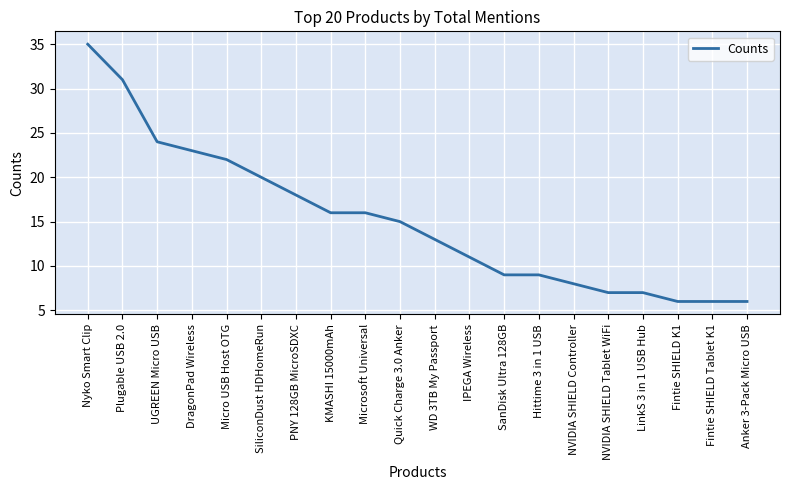

Reading left to right, list all the values displayed in this chart.

Nyko Smart Clip=35	Plugable USB 2.0=31	UGREEN Micro USB=24	DragonPad Wireless=23	Micro USB Host OTG=22	SiliconDust HDHomeRun=20	PNY 128GB MicroSDXC=18	KMASHI 15000mAh=16	Microsoft Universal=16	Quick Charge 3.0 Anker=15	WD 3TB My Passport=13	IPEGA Wireless=11	SanDisk Ultra 128GB=9	Hittime 3 in 1 USB=9	NVIDIA SHIELD Controller=8	NVIDIA SHIELD Tablet WiFi=7	LinkS 3 in 1 USB Hub=7	Fintie SHIELD K1=6	Fintie SHIELD Tablet K1=6	Anker 3-Pack Micro USB=6